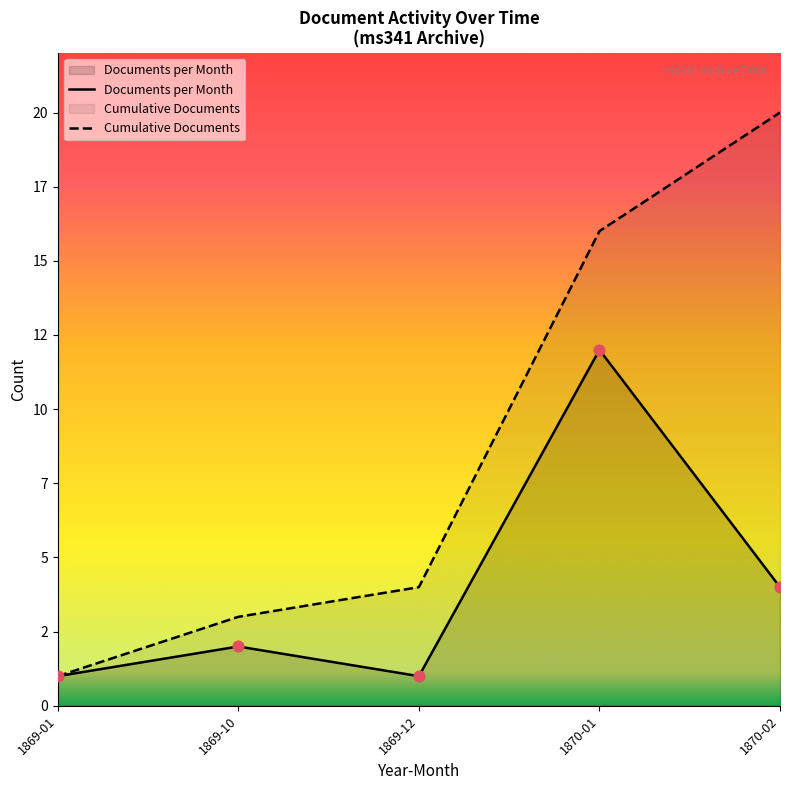

Which series reaches the minimum Y coordinate?

Documents per Month